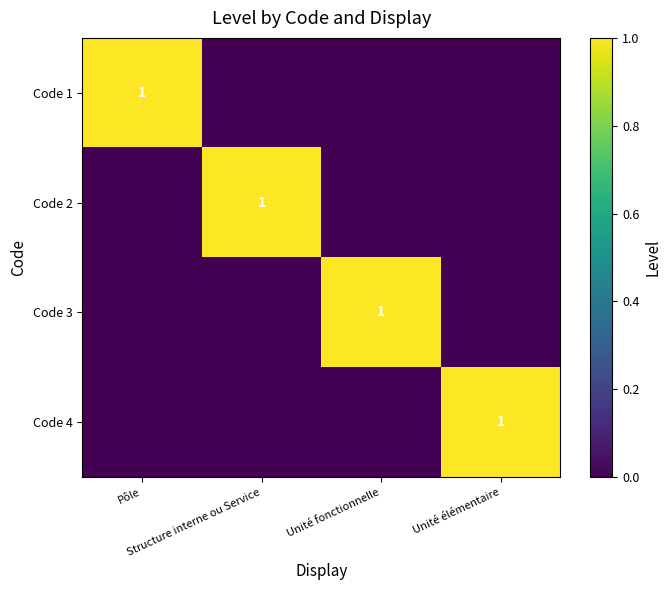

How many Code 2 values are between 0 and 1?

4